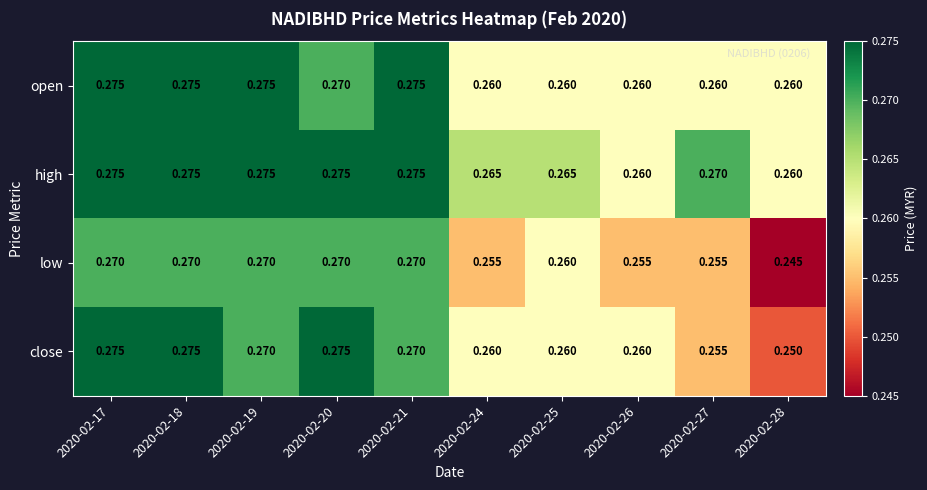

Which series has the largest total across all categories?

high